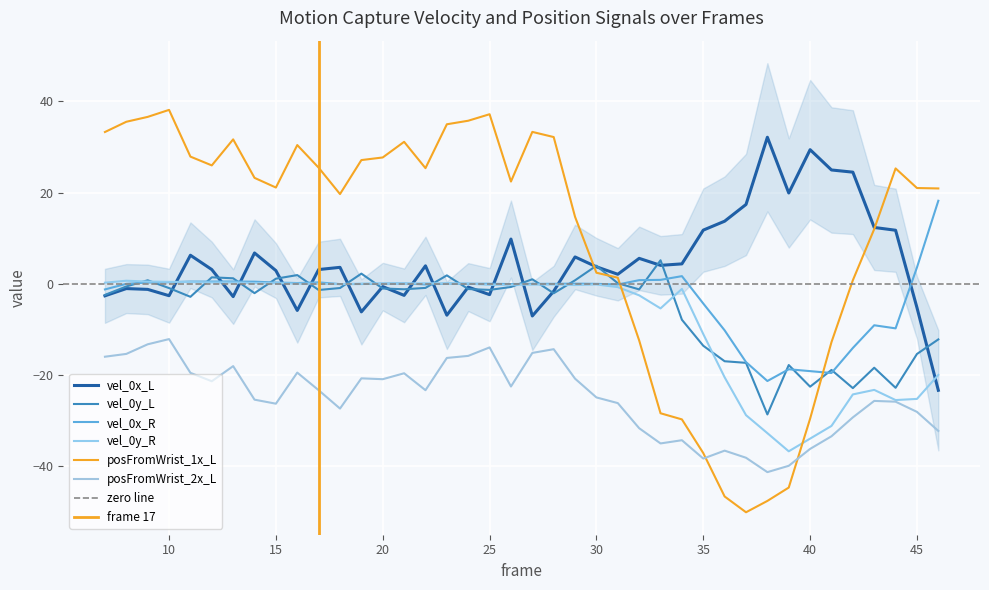

The vel_0y_L series shows -5.8 at 45. True or false?

False